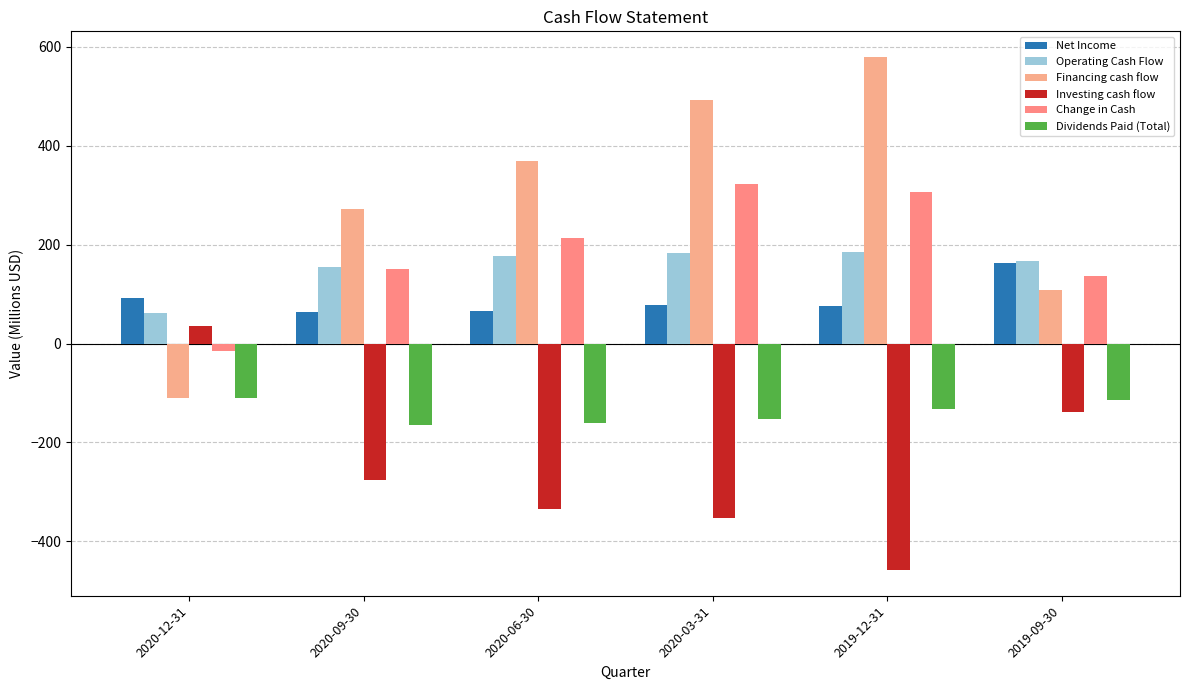

Reading left to right, list all the values displayed in this chart.

Net Income: 92.7	63.5	66.1	77.5	75.2	162.1
Operating Cash Flow: 61.3	153.9	177.5	183.5	184.7	166.9
Financing cash flow: -111.1	271.4	369.8	492.2	579.1	107.7
Investing cash flow: 34.9	-274.9	-334.9	-353.5	-458.0	-138.4
Change in Cash: -14.8	150.4	212.3	322.2	305.9	136.2
Dividends Paid (Total): -111.1	-164.1	-159.7	-153.4	-132.5	-113.4